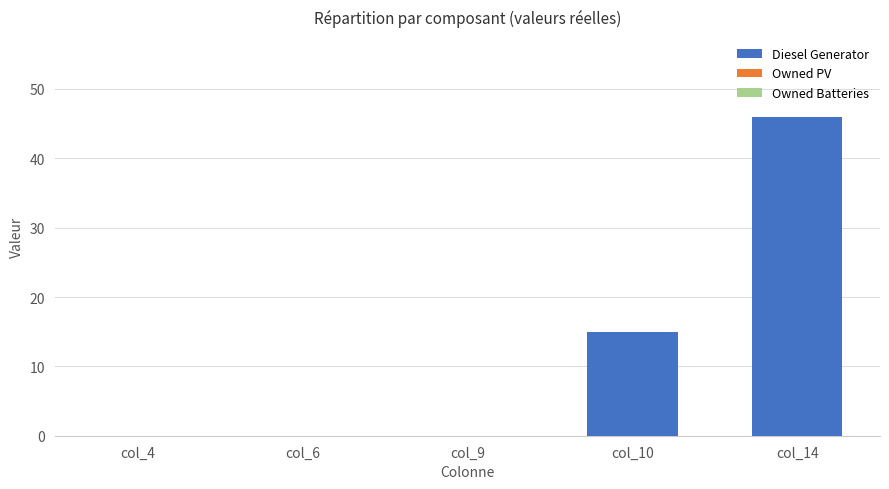

What is the change in value from col_9 to col_14?

+46